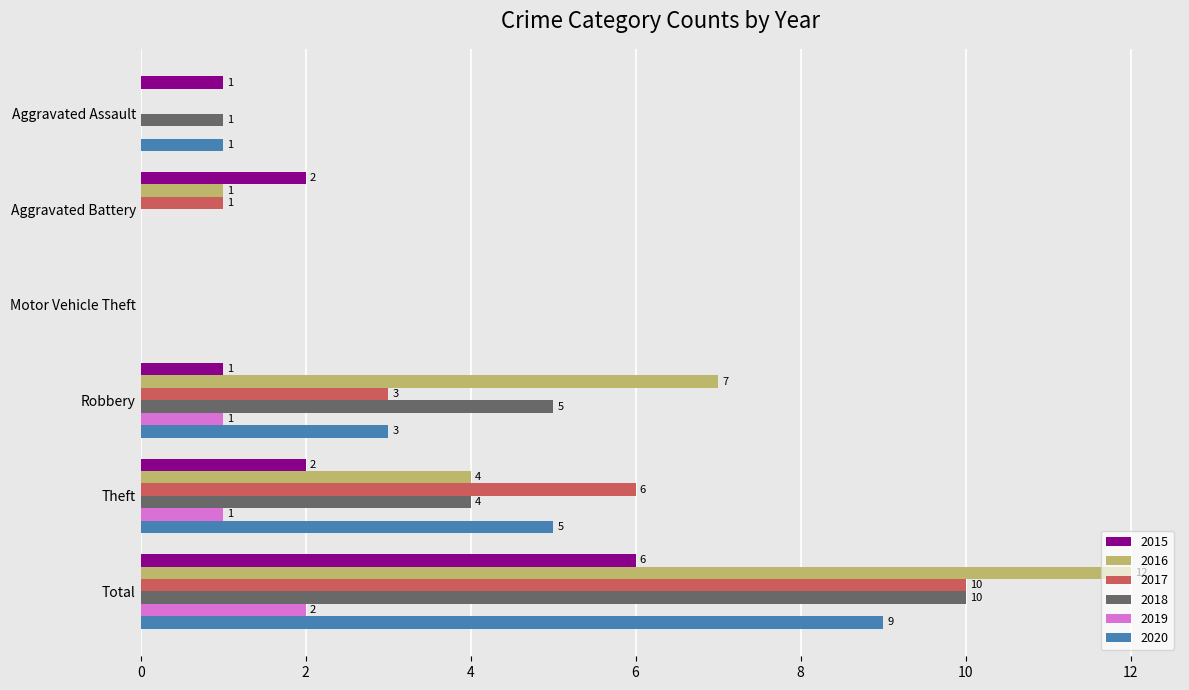

How many values in 2017 are above zero?

4